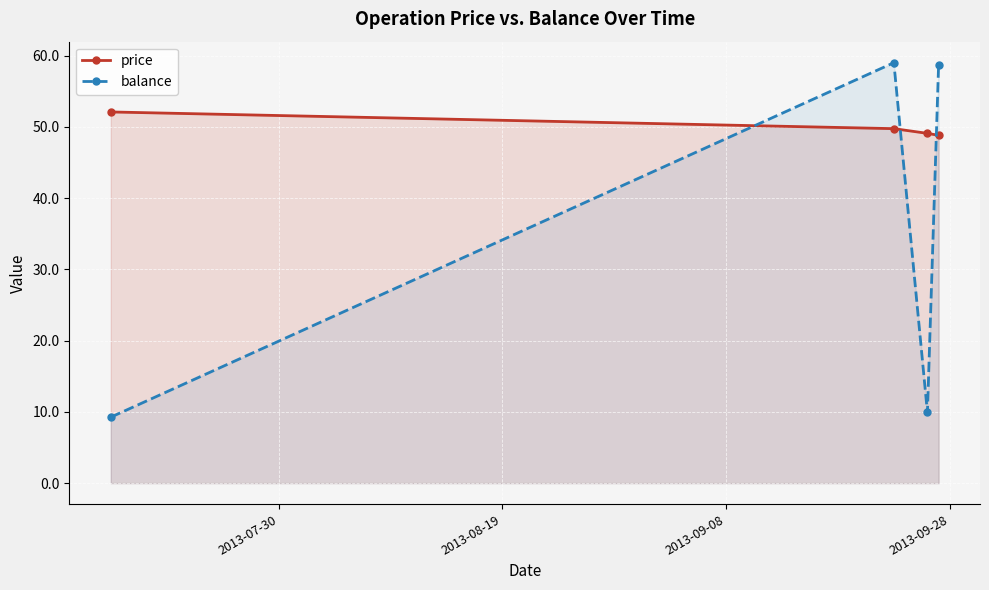

How many series are shown in this chart?

2